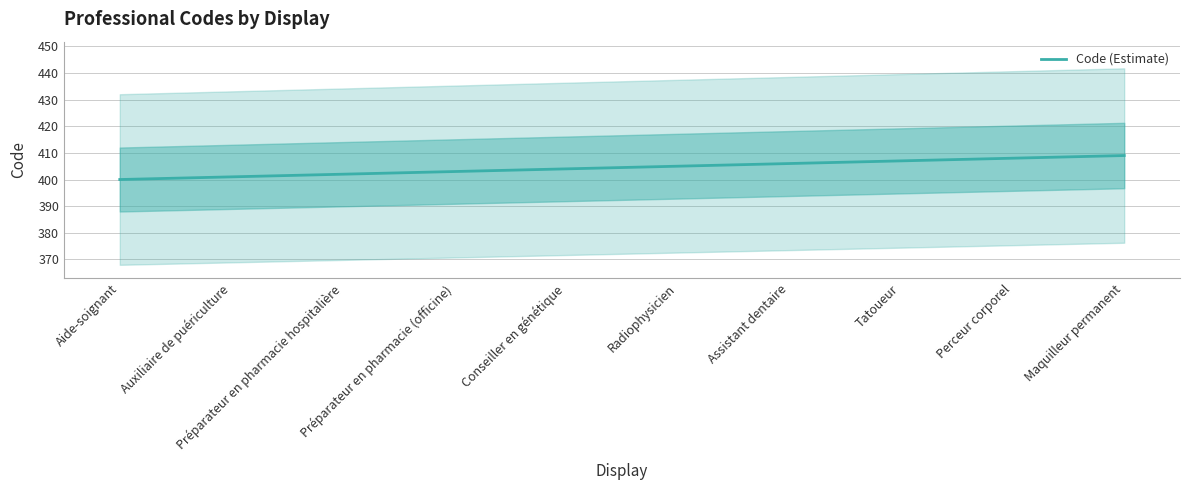

Between Assistant dentaire and Radiophysicien, which is larger?

Assistant dentaire